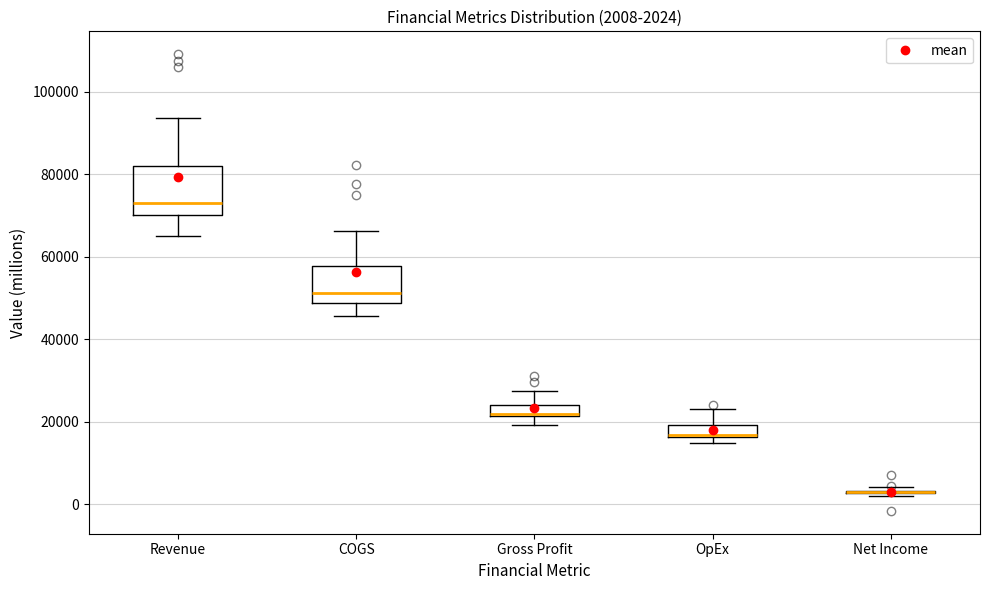

Comparing the boxes themselves (not the whiskers), which one is the tallest?

Revenue